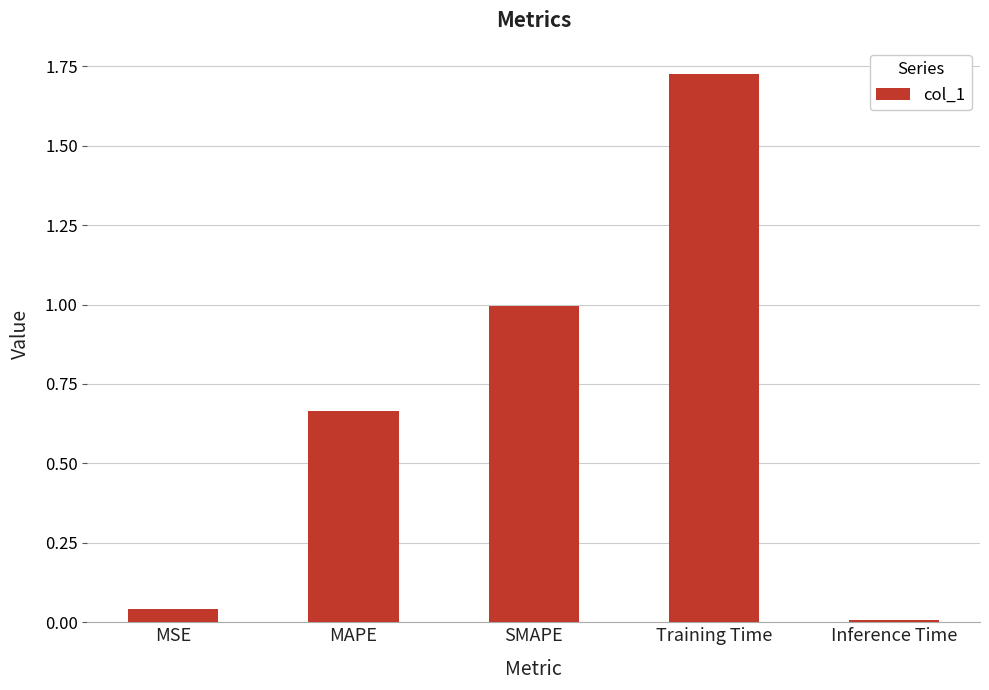

Which category has the lowest value across all series?

Inference Time